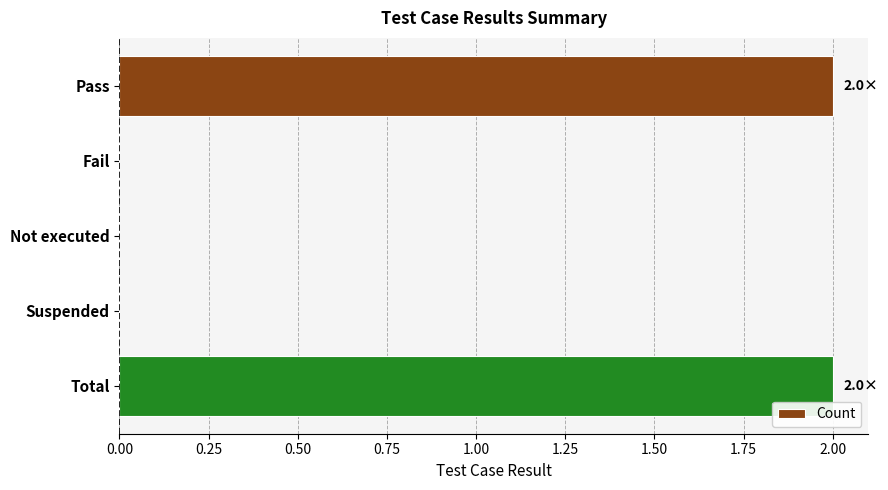

The chart shows a value of 0 at Fail. True or false?

True